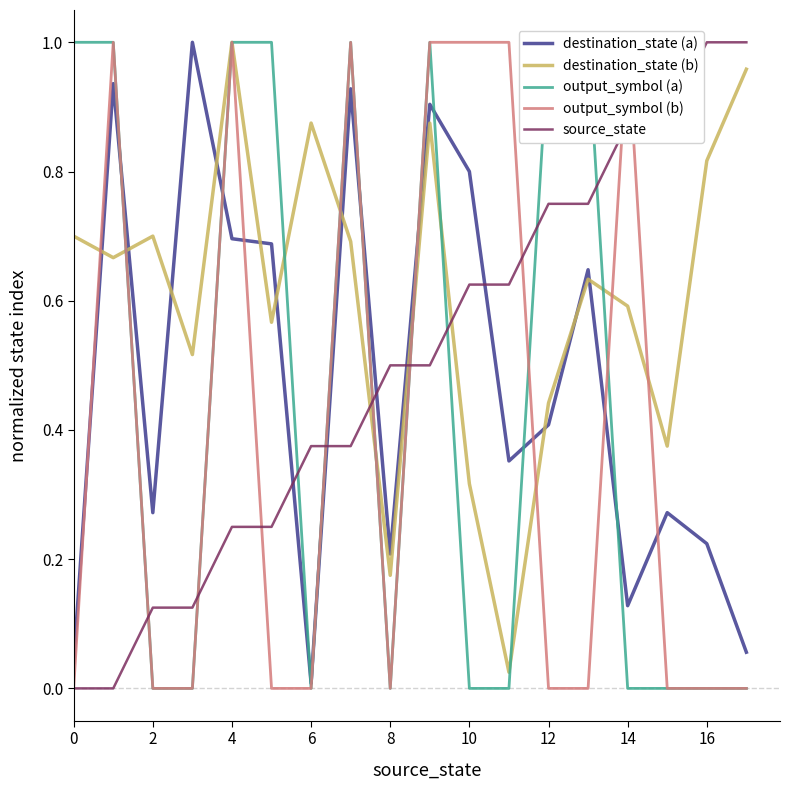

How many interior local valleys does the destination_state (b) series have?

6